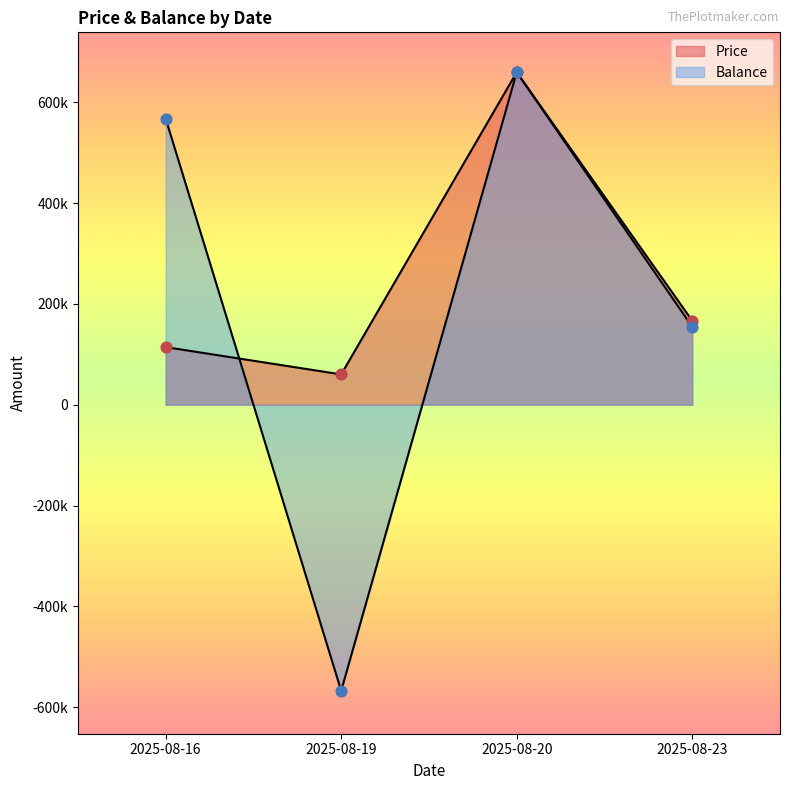

What are all the series names shown in the legend?

Price, Balance